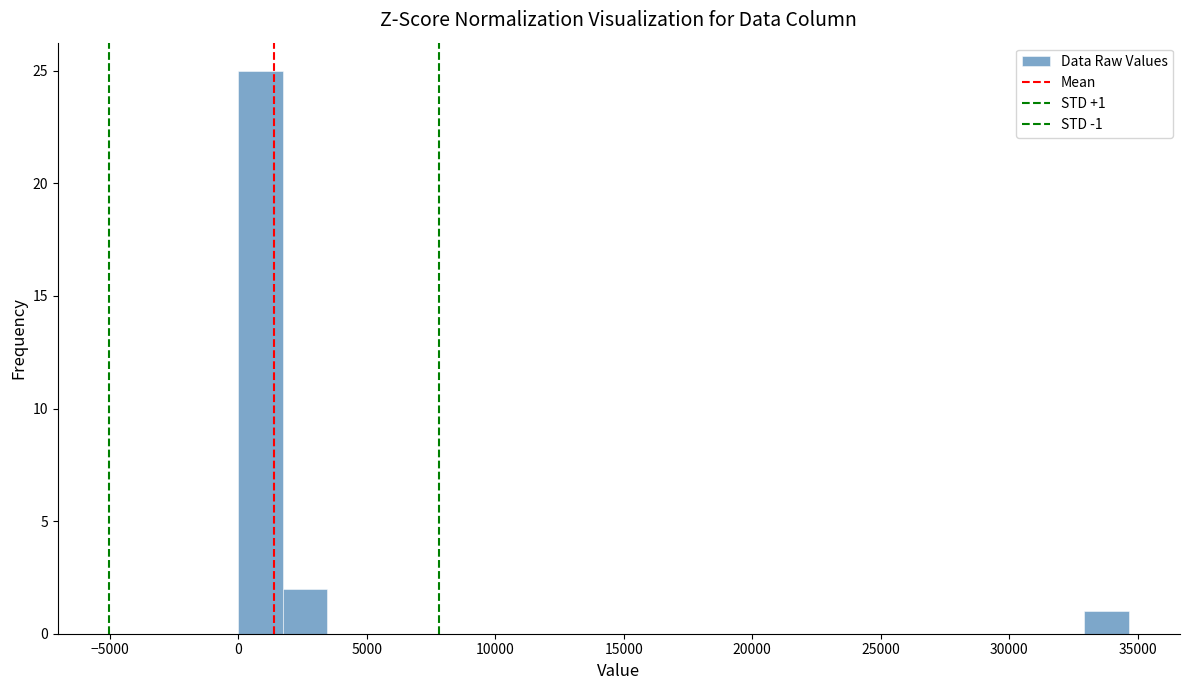

Around what value on the x-axis is the tallest bar? Give the approximate position of its centre, as read against the axis.

1000